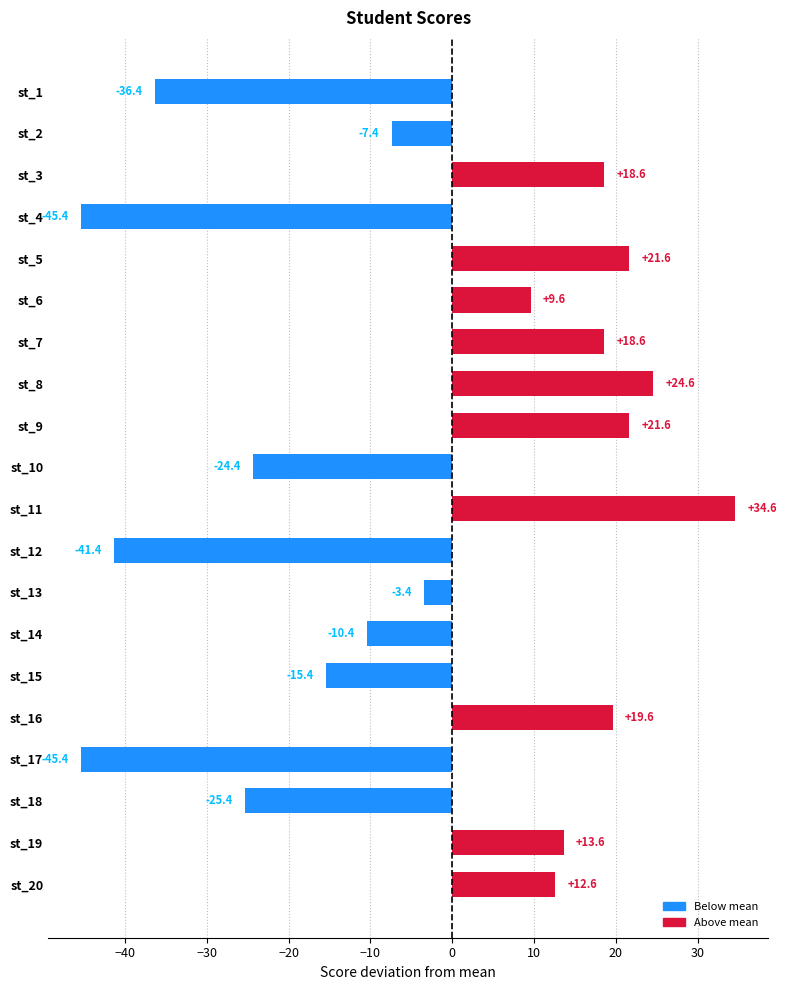

Reading top to bottom, transcribe all the data shown in this chart.

-36.4	-7.4	18.6	-45.4	21.6	9.6	18.6	24.6	21.6	-24.4	34.6	-41.4	-3.4	-10.4	-15.4	19.6	-45.4	-25.4	13.6	12.6